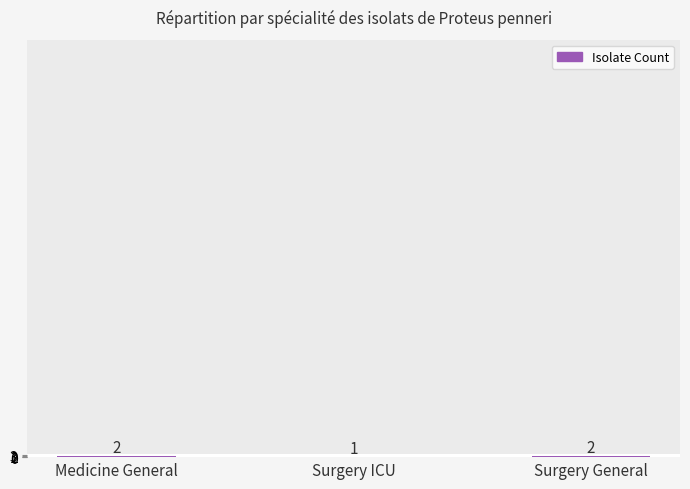

At which label is the value closest to 1?

Surgery ICU